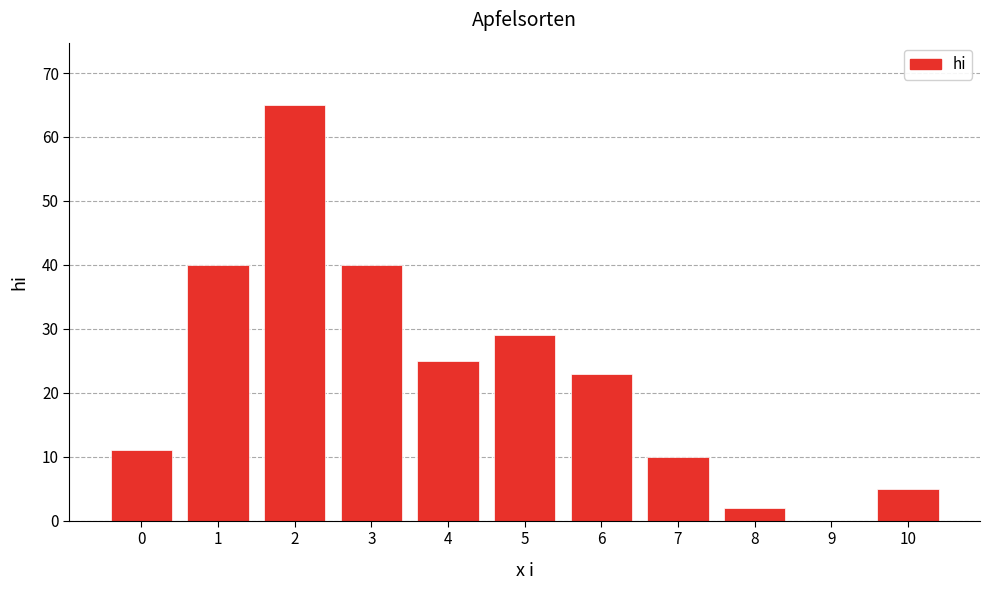

Reading left to right, list all the values displayed in this chart.

0=11	1=40	2=65	3=40	4=25	5=29	6=23	7=10	8=2	9=0	10=5